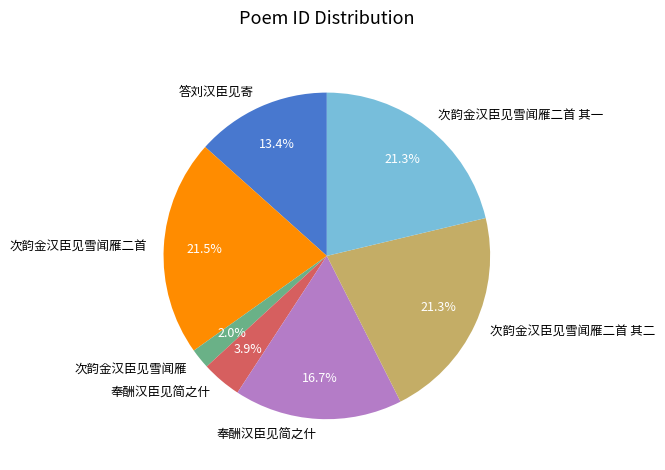

How many slices are in this pie chart?

7